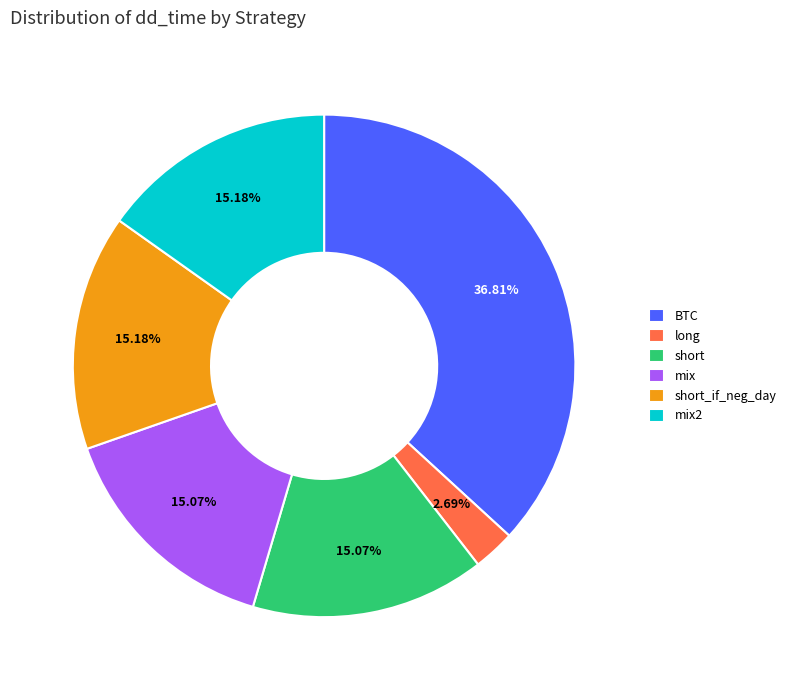

Is there any slice that represents more than half of the pie?

No